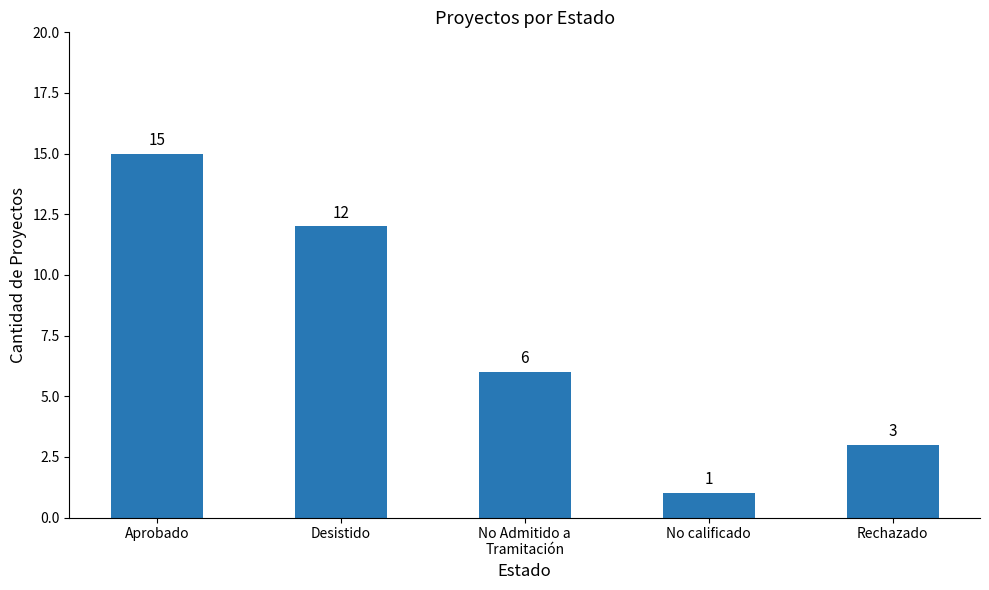

Is it true that the value at Rechazado is 1?

False